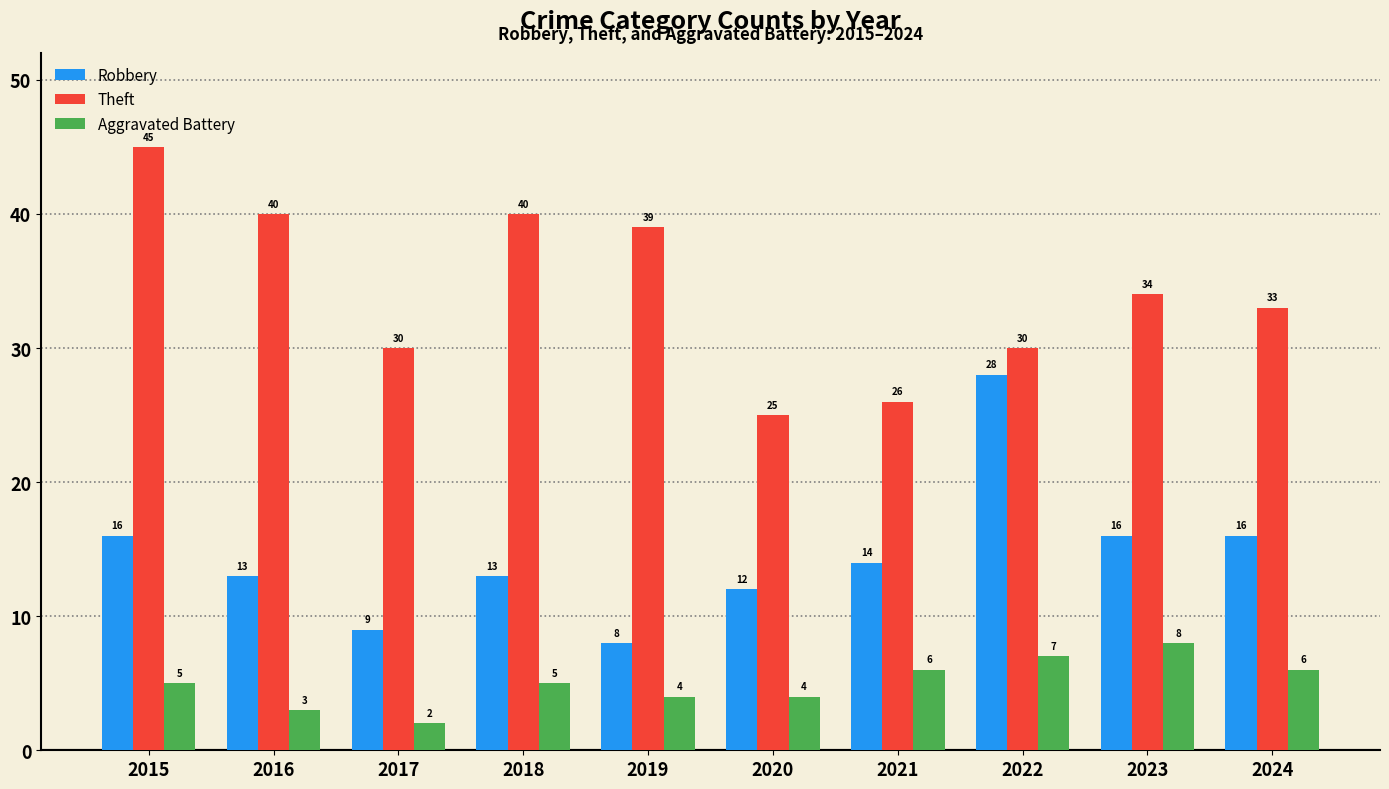

What is the difference between the Robbery values at 2023 and 2020?

4